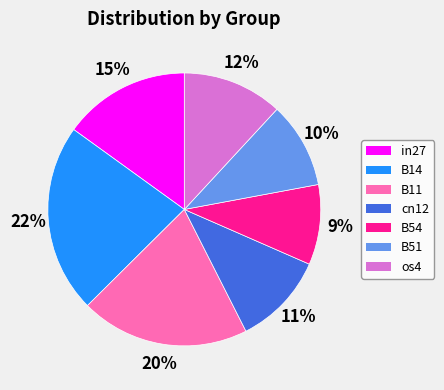

Which slice is the smallest?

B54